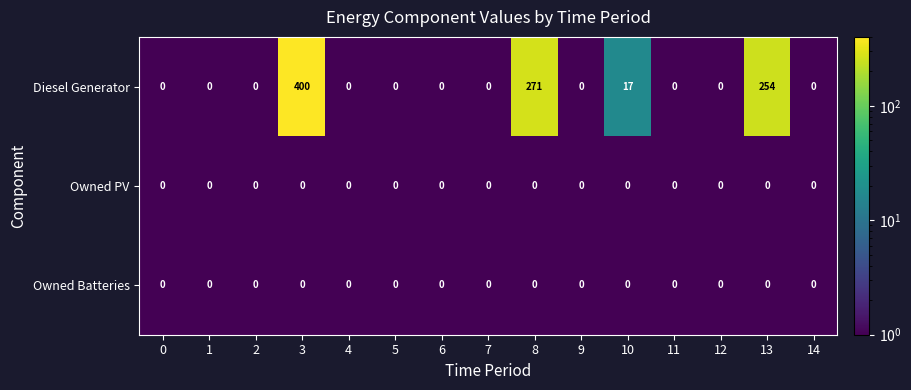

At which category does the chart reach its peak across all series?

3